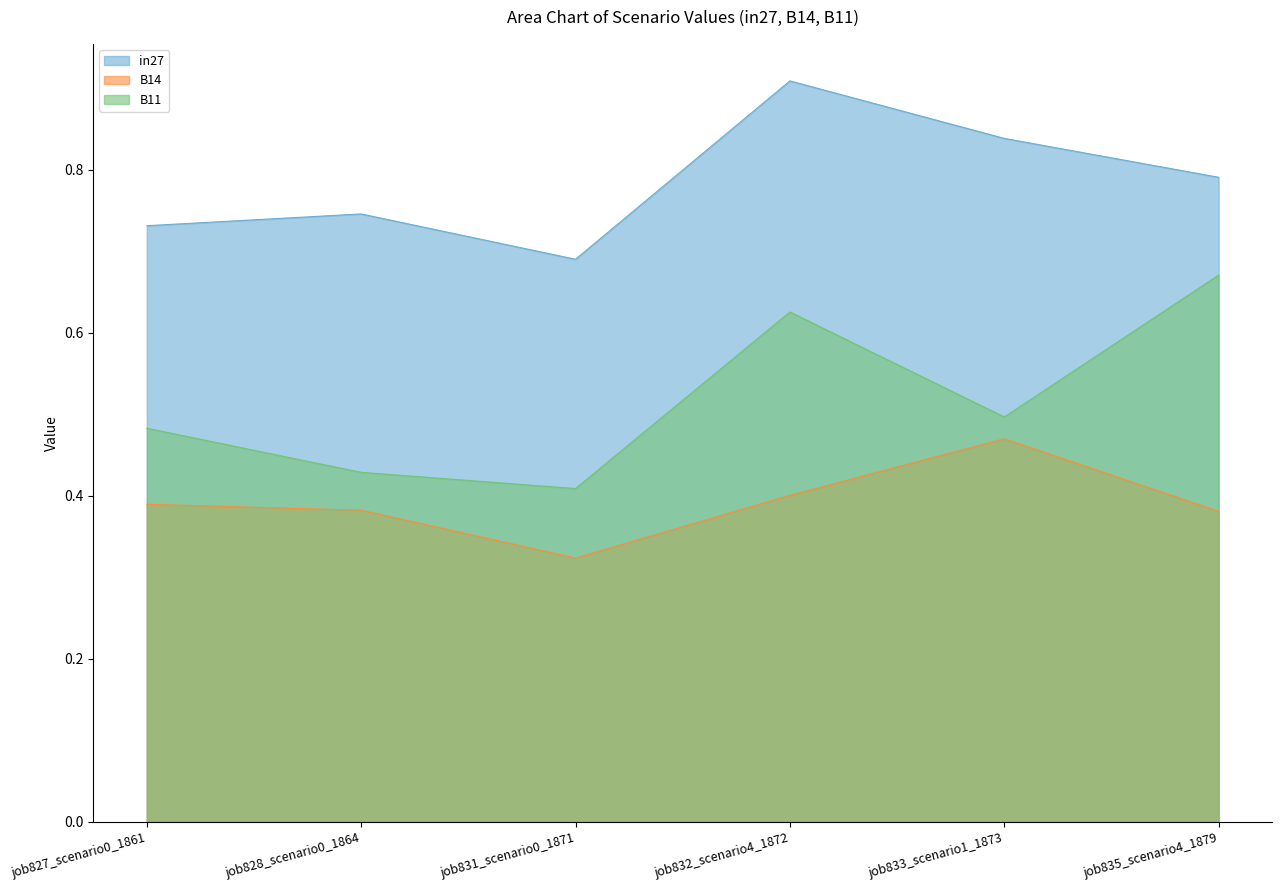

What is the difference between the B14 values at job827_scenario0_1861 and job831_scenario0_1871?

0.1